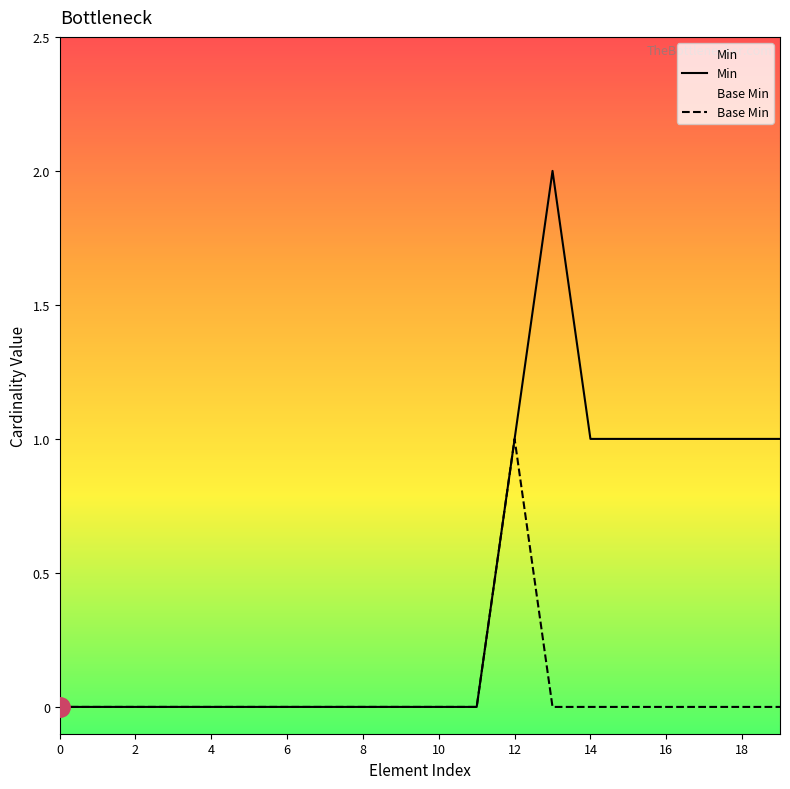

How many values in Base Min are above zero?

1